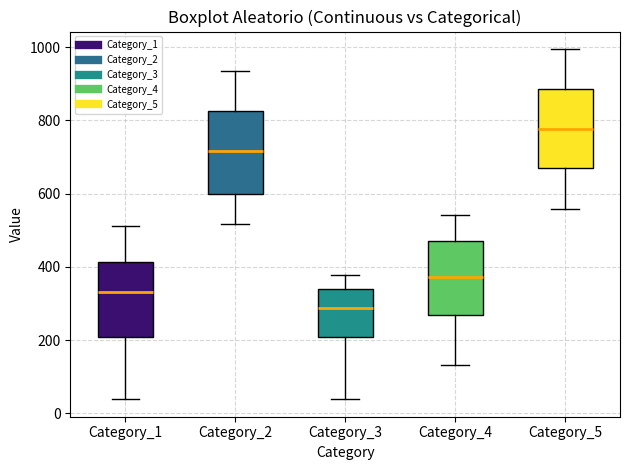

Reading left to right, transcribe this box plot: for each box, give where its median line is, the range the box spans, and where its two whiskers end, as read against the y-axis. The values are not printed on the chart, so give them approximately, as read against the axis.

Category_1: median 340, box 200 to 420, whiskers 40 to 520
Category_2: median 720, box 600 to 820, whiskers 520 to 940
Category_3: median 280, box 200 to 340, whiskers 40 to 380
Category_4: median 380, box 260 to 480, whiskers 140 to 540
Category_5: median 780, box 680 to 880, whiskers 560 to 1000